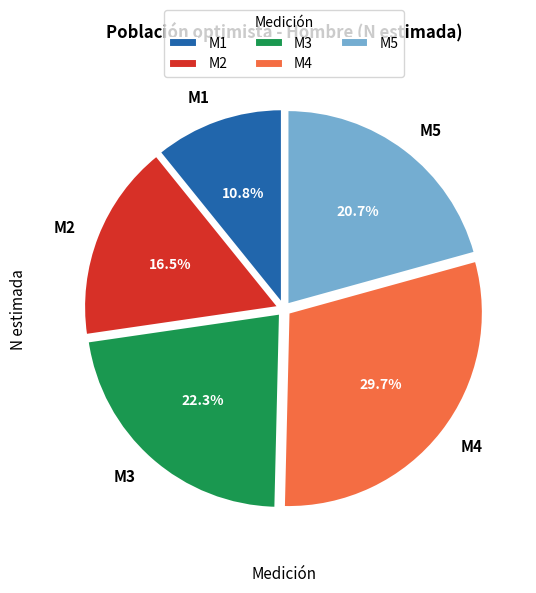

What percentage is the M1 slice, to the nearest percent?

11%